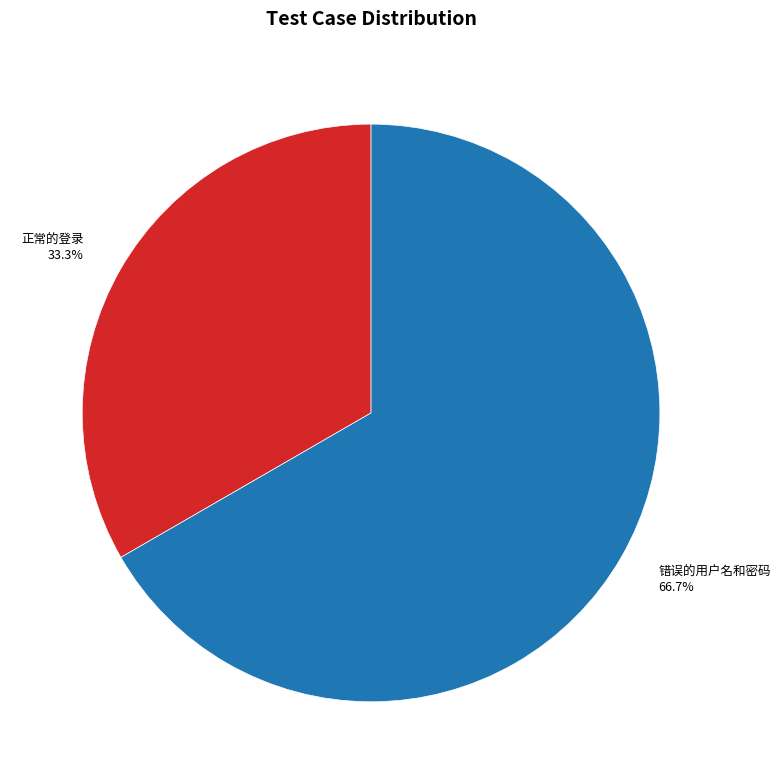

What is the largest slice in the pie chart?

错误的用户名和密码